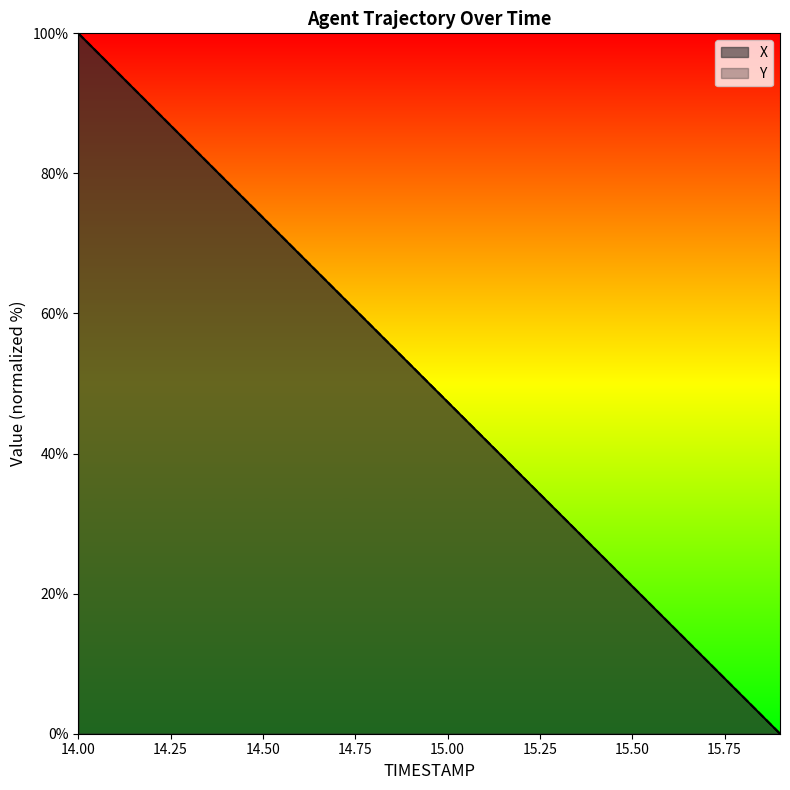

The value of Y at 14.00 is 158.3. True or false?

False